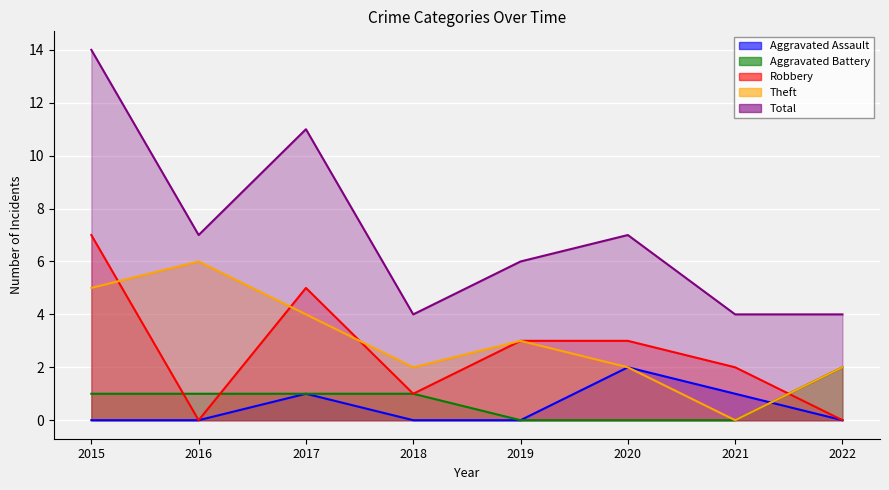

What is the difference between the highest and lowest values at 2015?

14